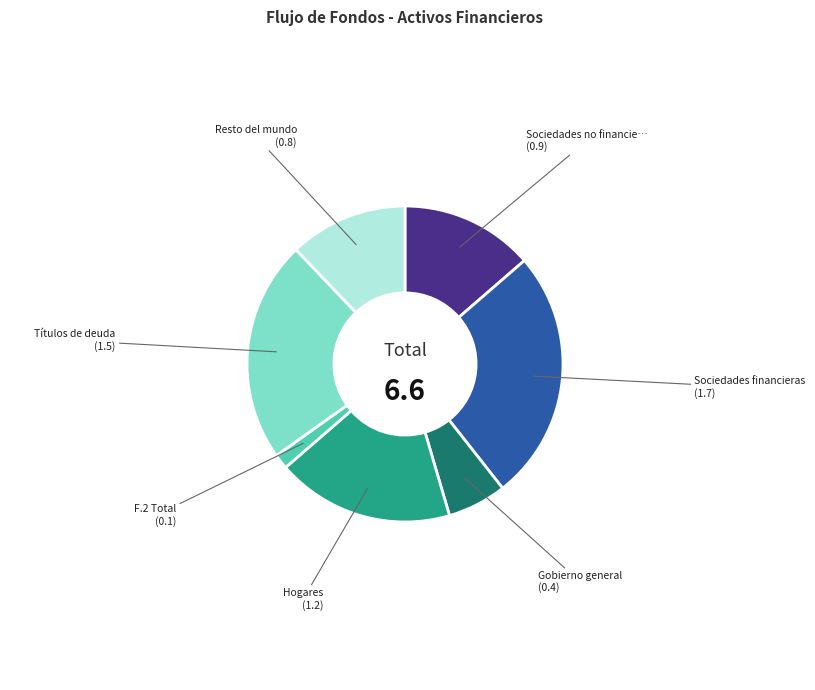

Is there a majority slice in this chart?

No